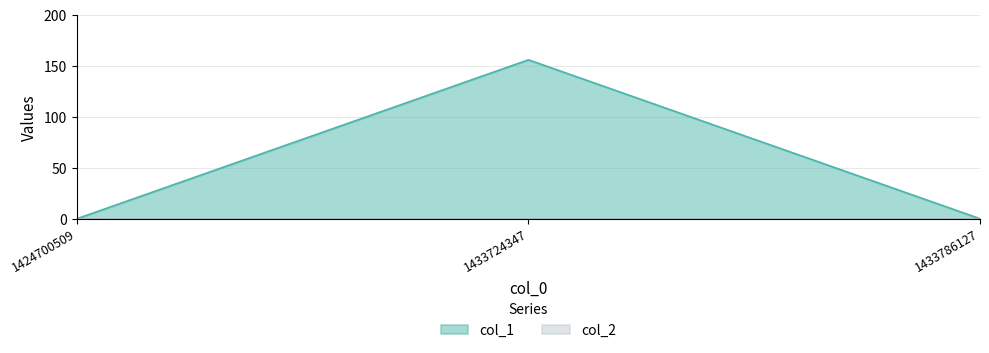

At which label is the value closest to 78?

1424700509